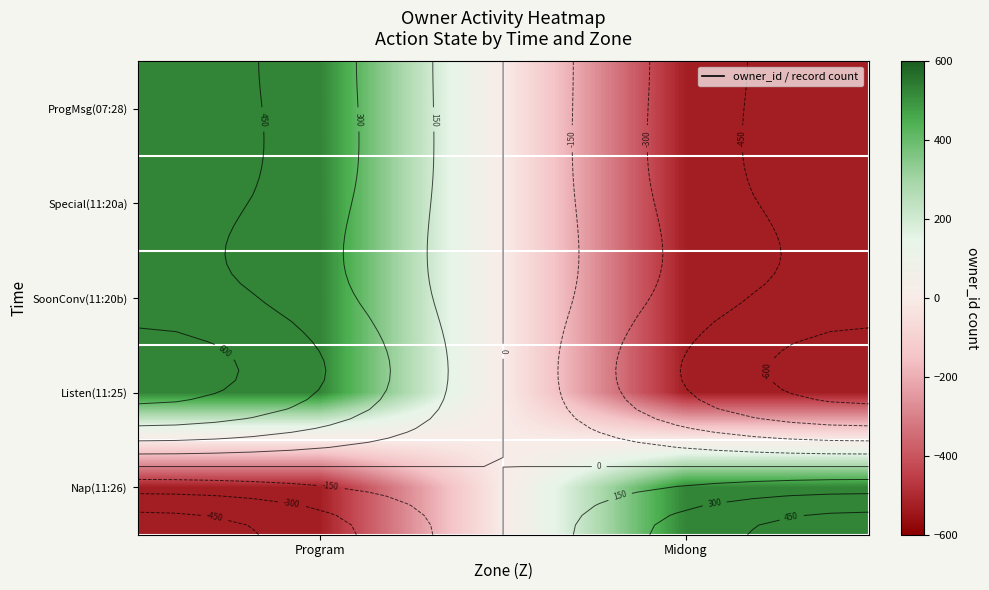

Which category has the highest value in the Special(11:20a) series?

Program